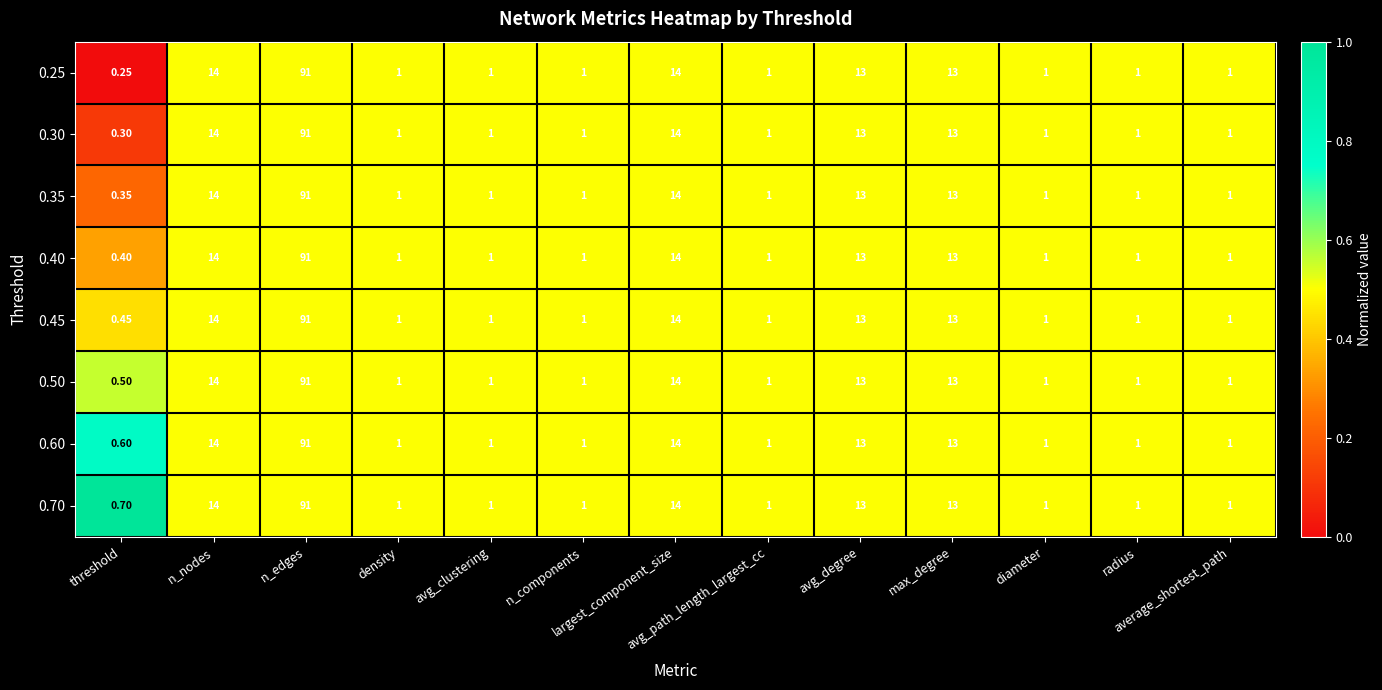

At which category does the chart reach its peak across all series?

n_edges